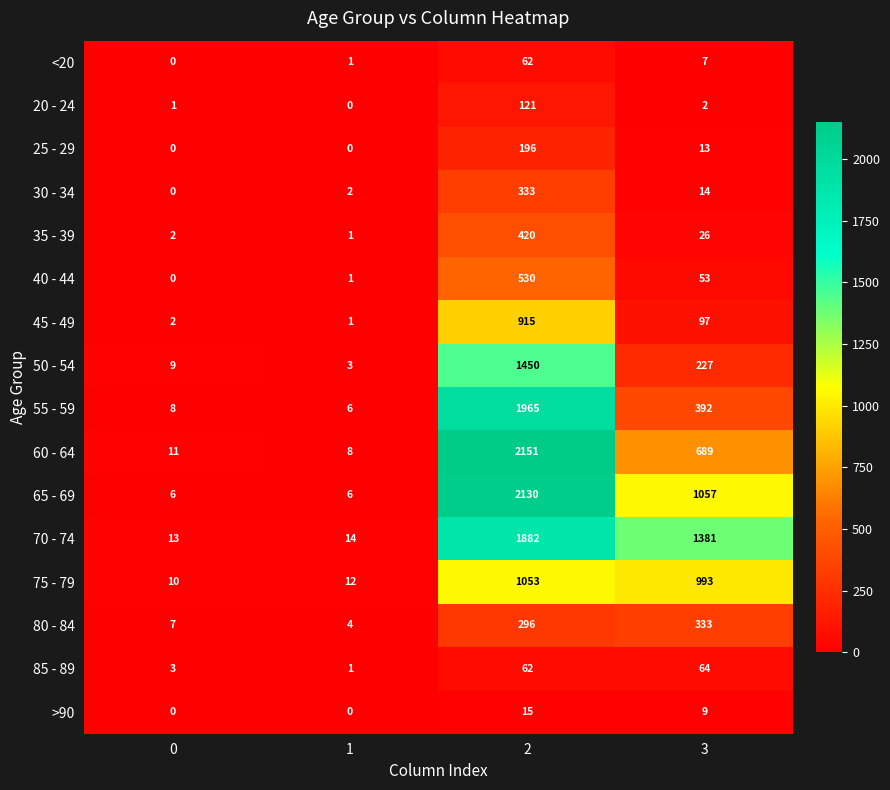

Rank the categories by 50 - 54 value from lowest to highest.

1, 0, 3, 2